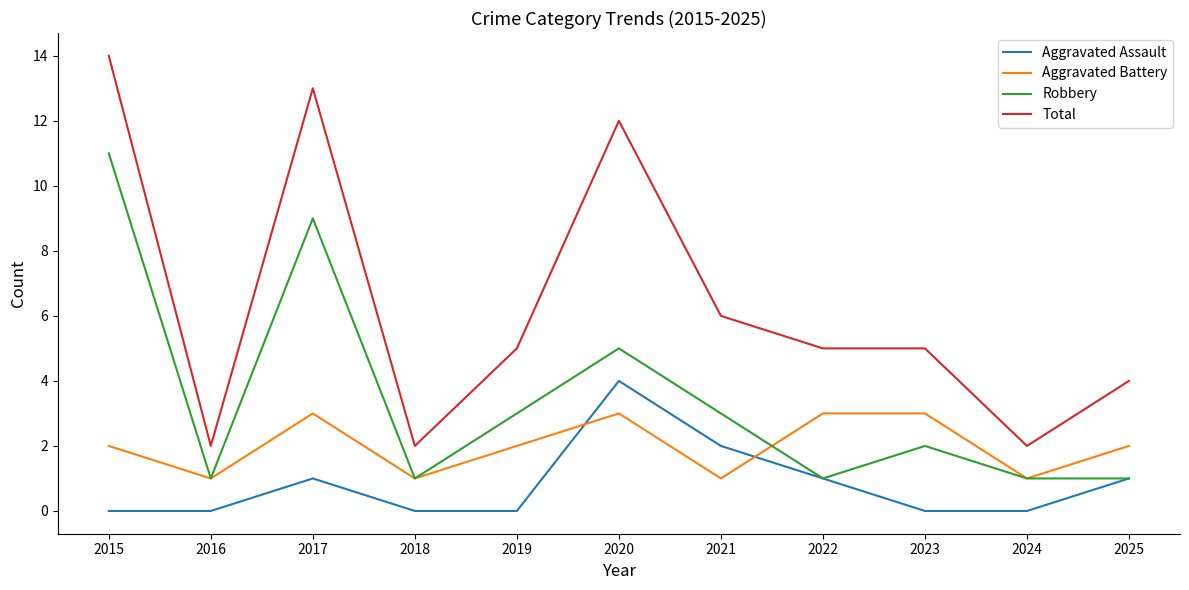

Is it true that Robbery equals 5 at 2015?

False